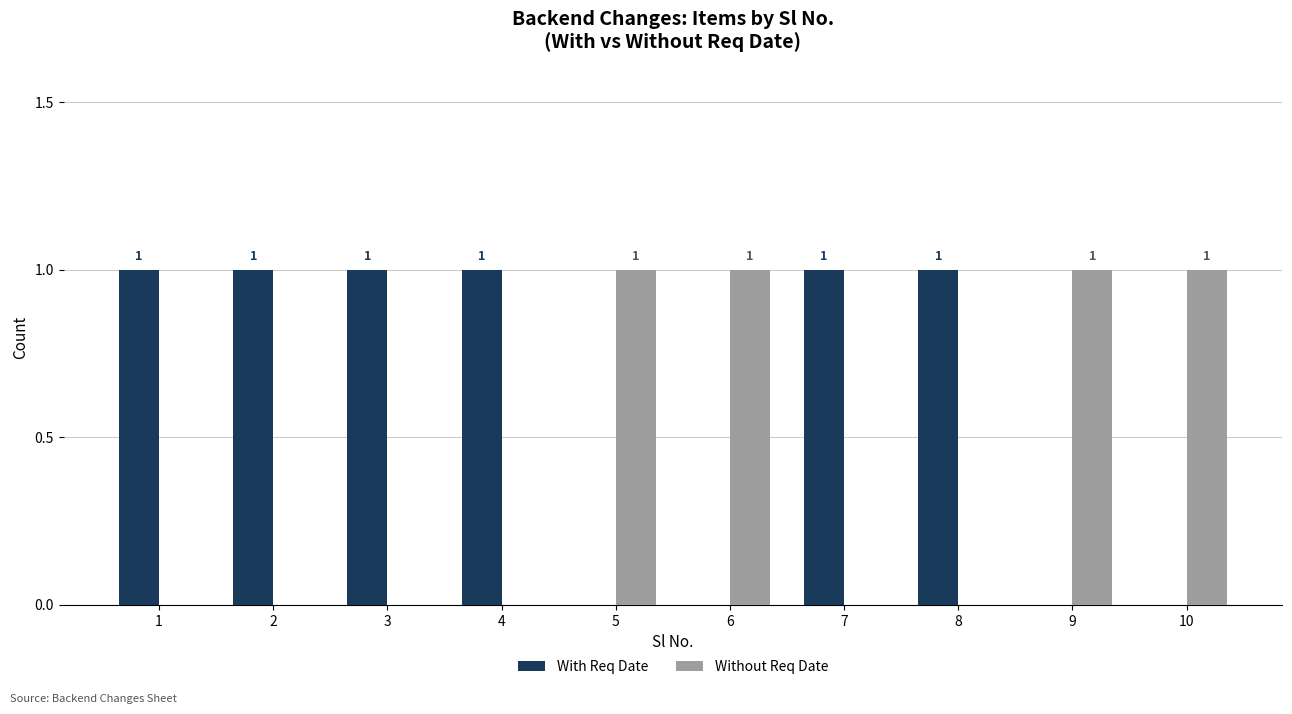

Which series has the largest total across all categories?

With Req Date